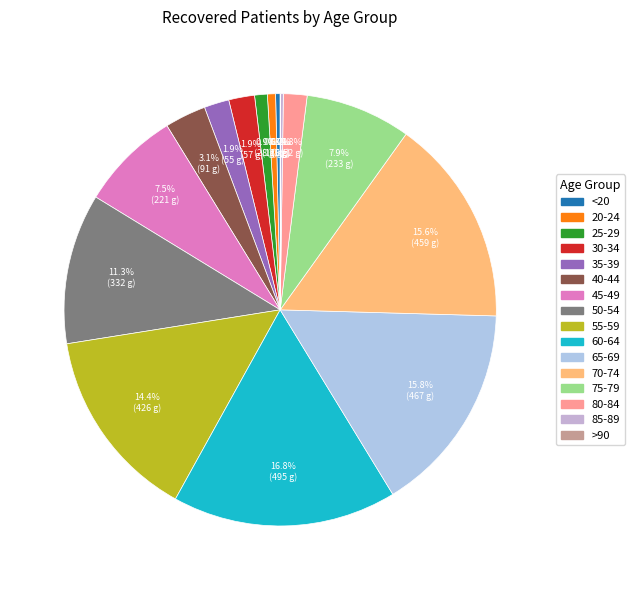

Is there a majority slice in this chart?

No